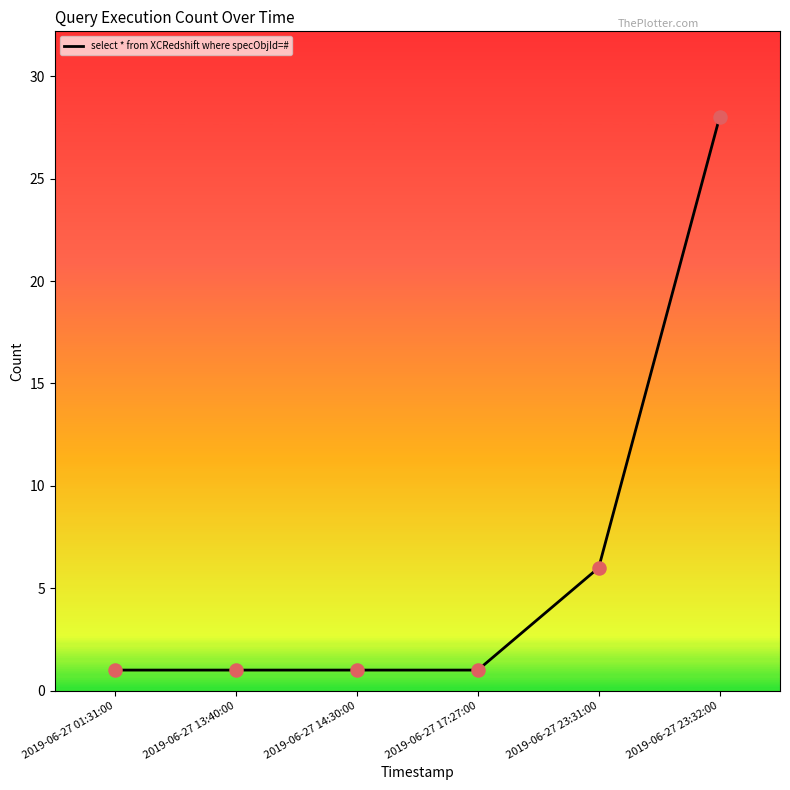

What is the ratio of the value at 2019-06-27 17:27:00 to the value at 2019-06-27 23:31:00?

0.2